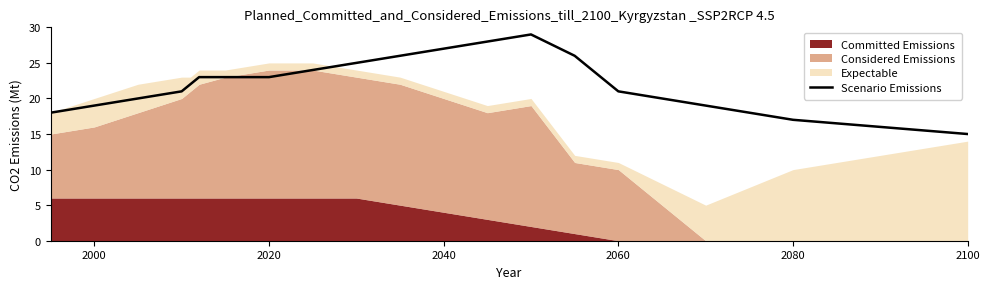

The value of Scenario Emissions at 2100 is 8. True or false?

False